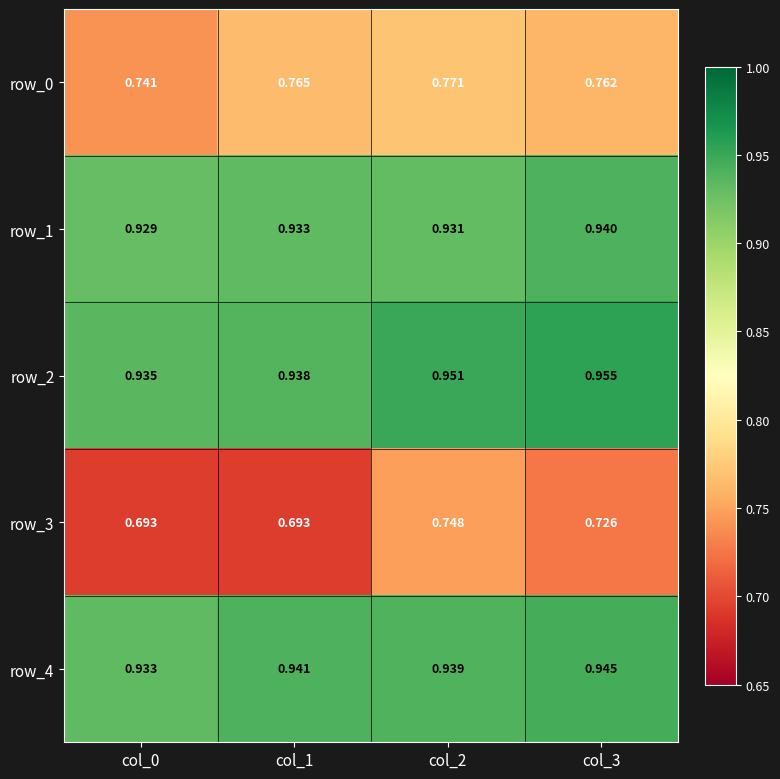

Is the value of row_3 at col_3 greater than the value of row_1 at col_3?

No